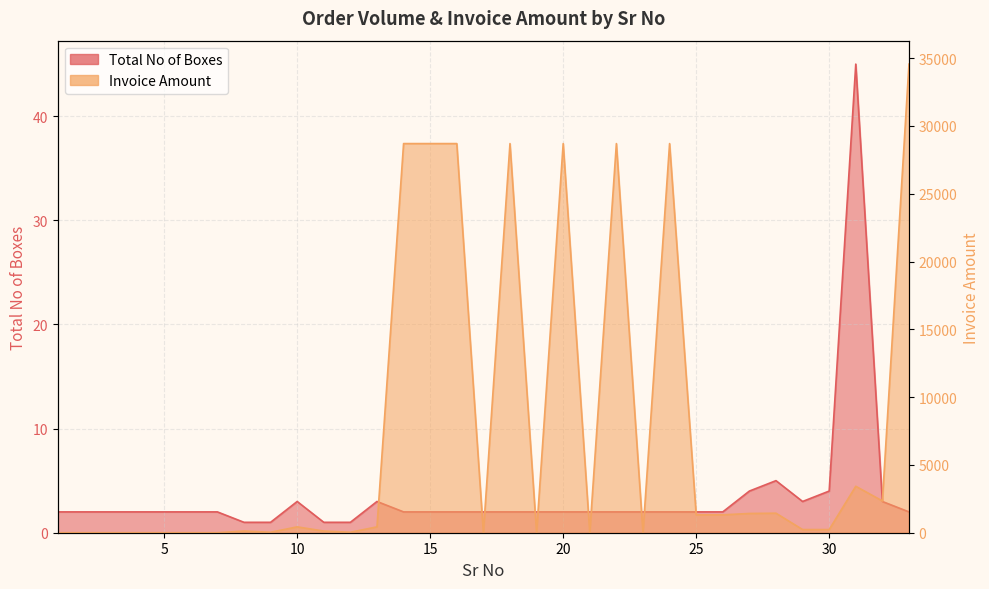

At which category does Invoice Amount reach its first local peak?

8